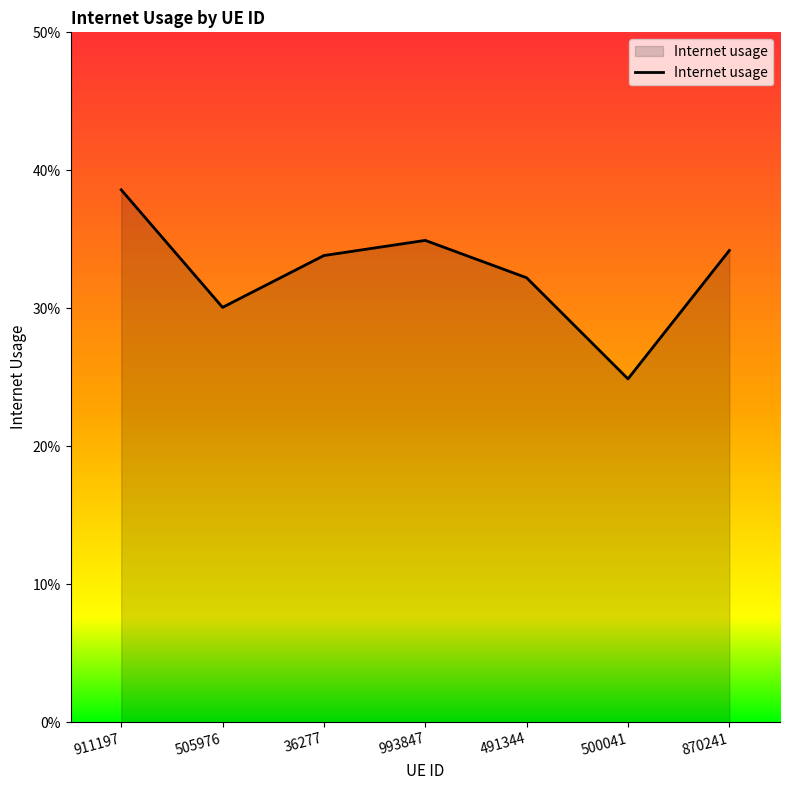

What is the approximate value at 491344?

0.3